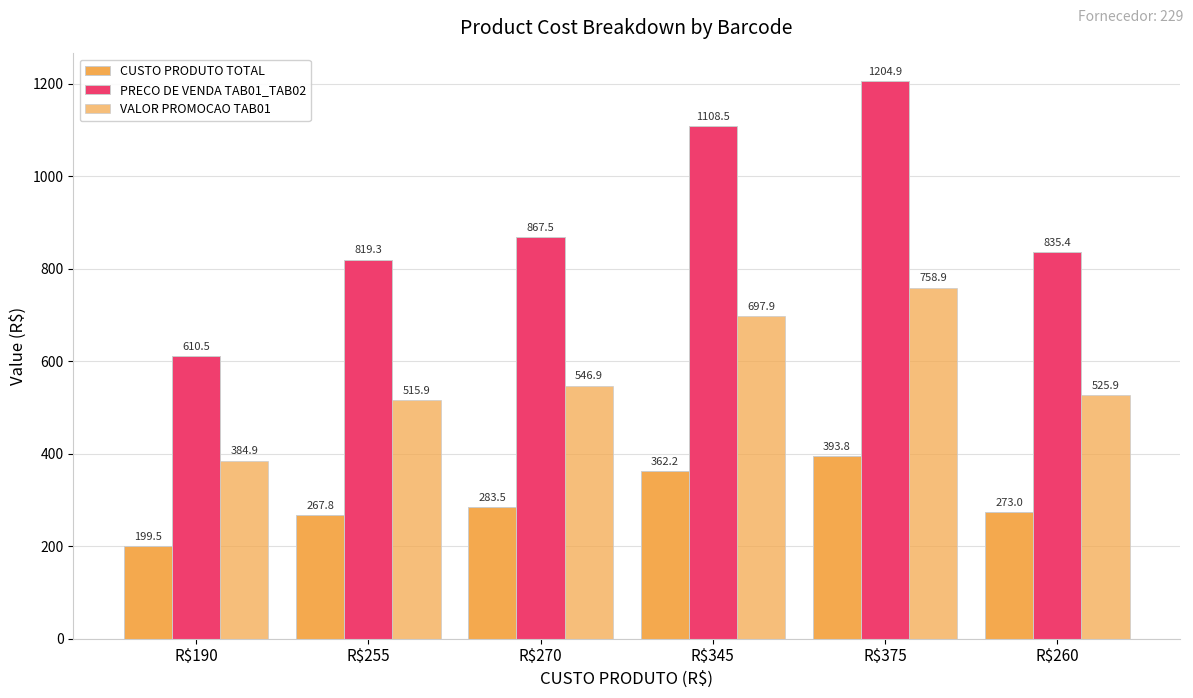

Reading left to right, list all the values displayed in this chart.

CUSTO PRODUTO TOTAL: R$190=199.5	R$255=267.8	R$270=283.5	R$345=362.2	R$375=393.8	R$260=273.0
PRECO DE VENDA TAB01_TAB02: R$190=610.5	R$255=819.3	R$270=867.5	R$345=1108.5	R$375=1204.9	R$260=835.4
VALOR PROMOCAO TAB01: R$190=384.9	R$255=515.9	R$270=546.9	R$345=697.9	R$375=758.9	R$260=525.9